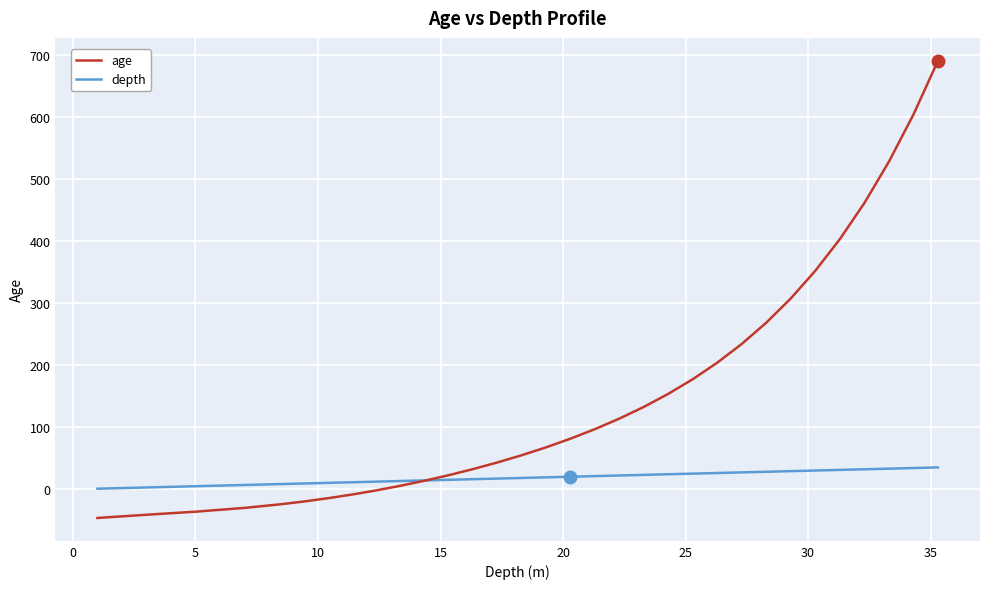

List the series in order of their peak value, lowest first.

depth, age